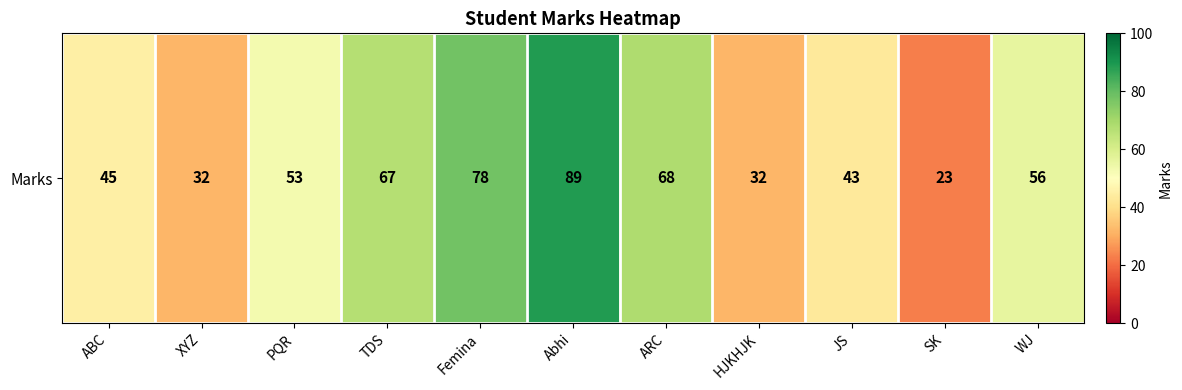

Rank the categories by value from lowest to highest.

SK, XYZ, HJKHJK, JS, ABC, PQR, WJ, TDS, ARC, Femina, Abhi